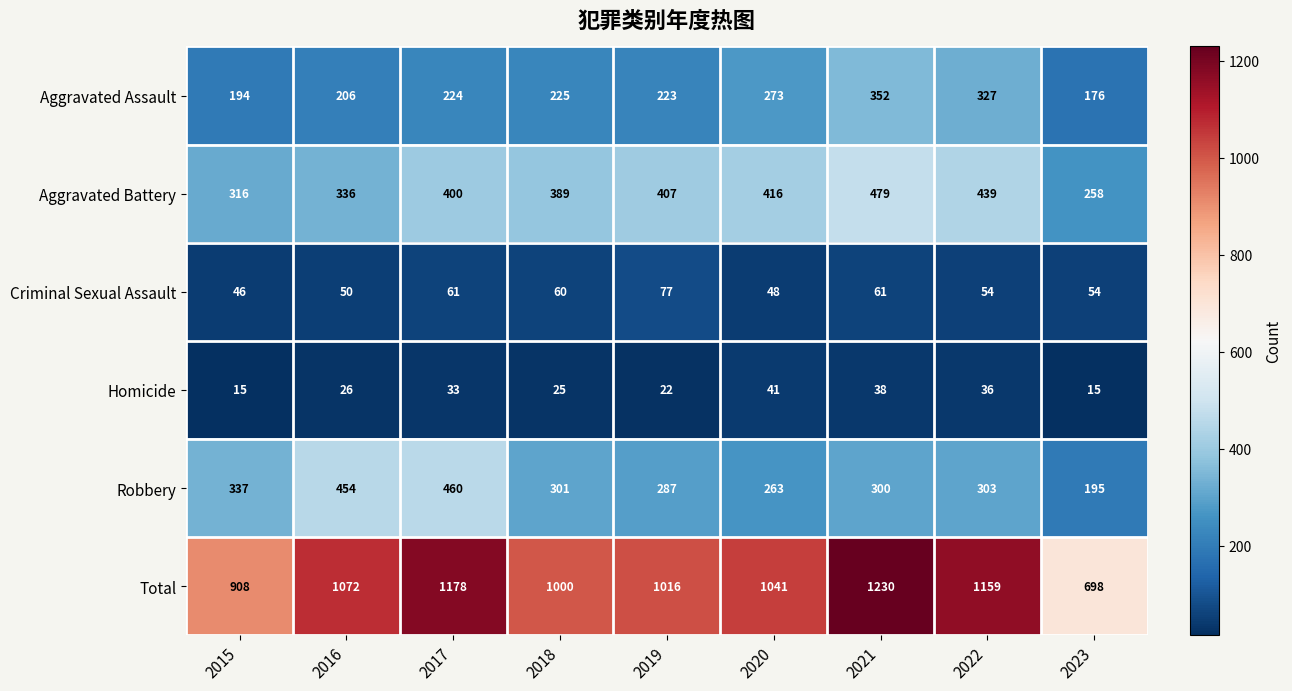

Which label corresponds to the largest value in the chart?

2021